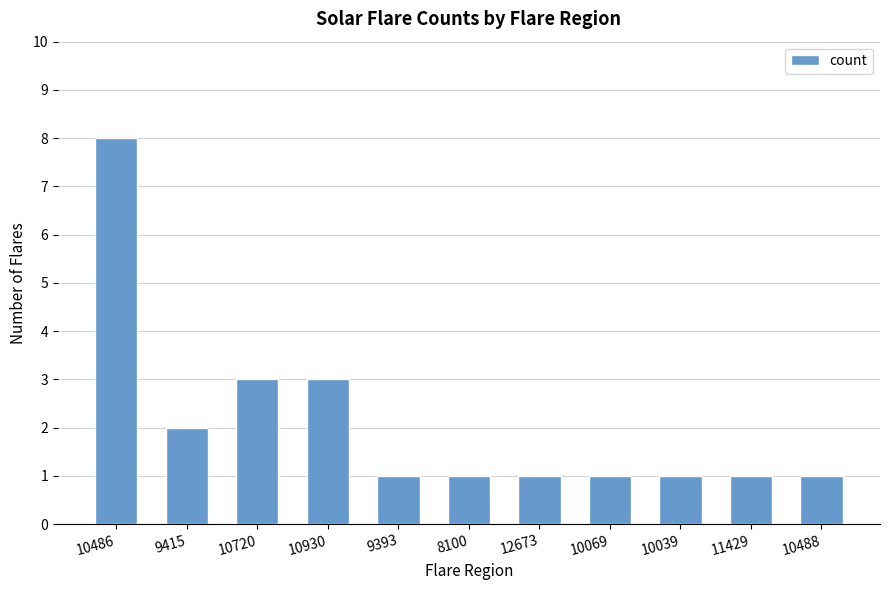

Reading left to right, extract all data points from this chart.

10486=8	9415=2	10720=3	10930=3	9393=1	8100=1	12673=1	10069=1	10039=1	11429=1	10488=1